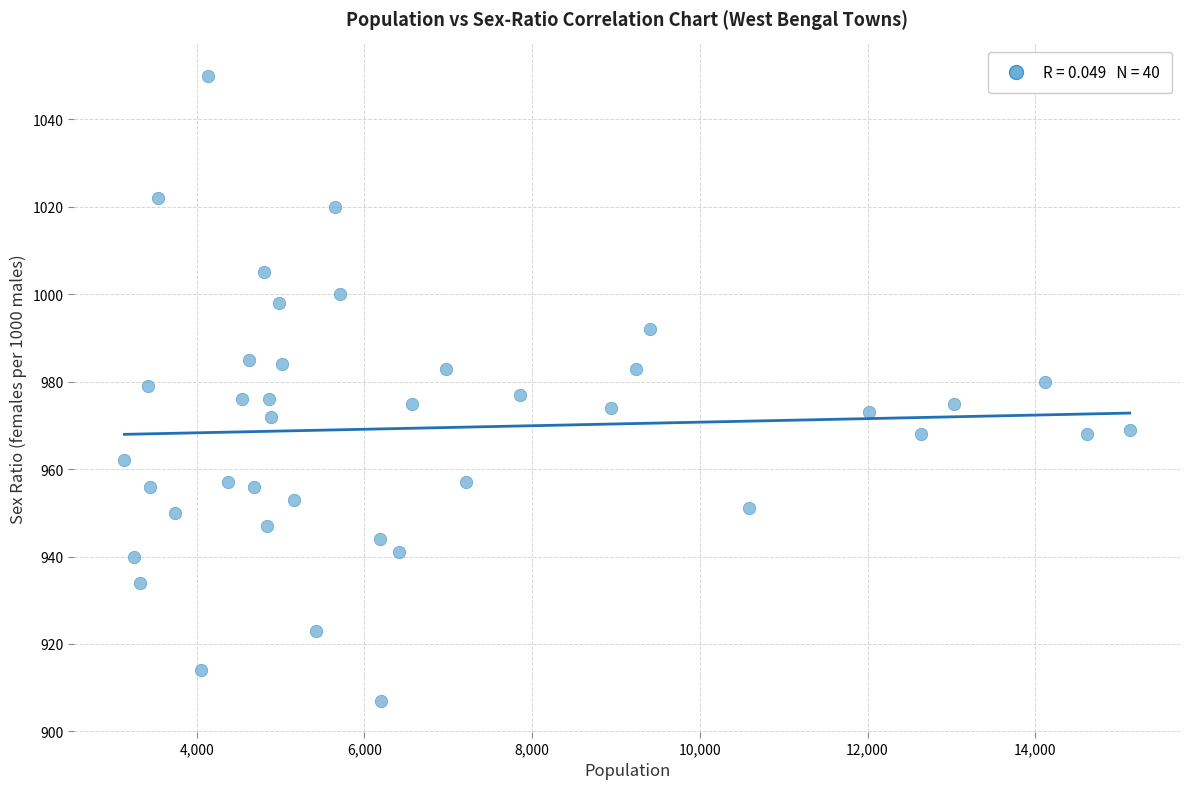

What is the range of X values (max minus min)?

11990